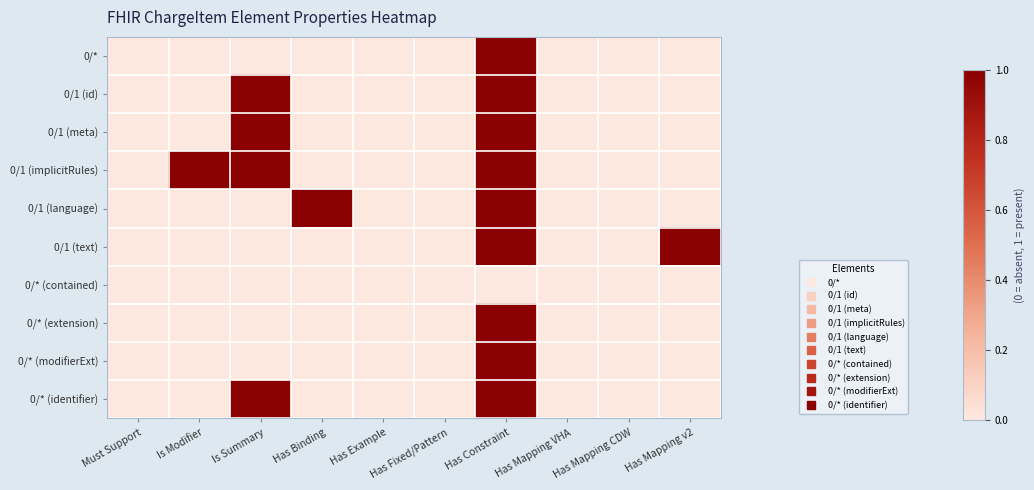

At which category is the sum across all series the highest?

Has Constraint